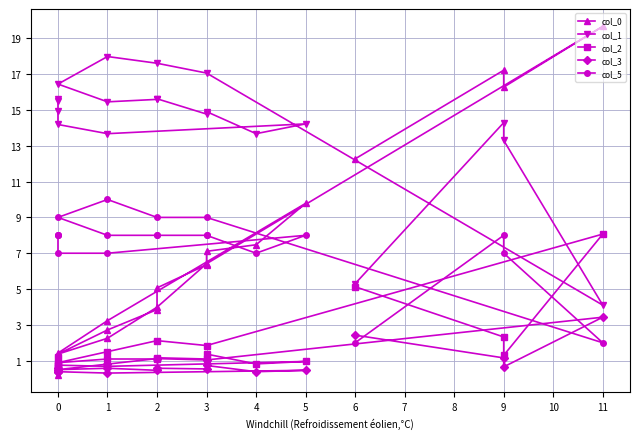

After their last crossing, which series has the higher values: col_0 or col_5?

col_5